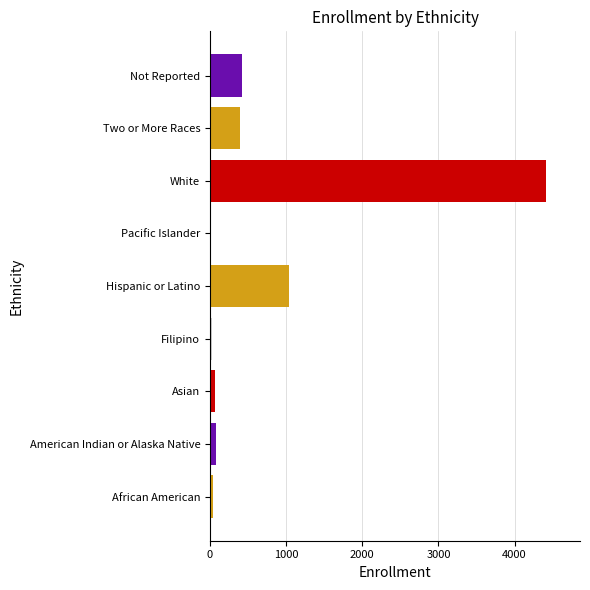

How many data points does each series have?

9